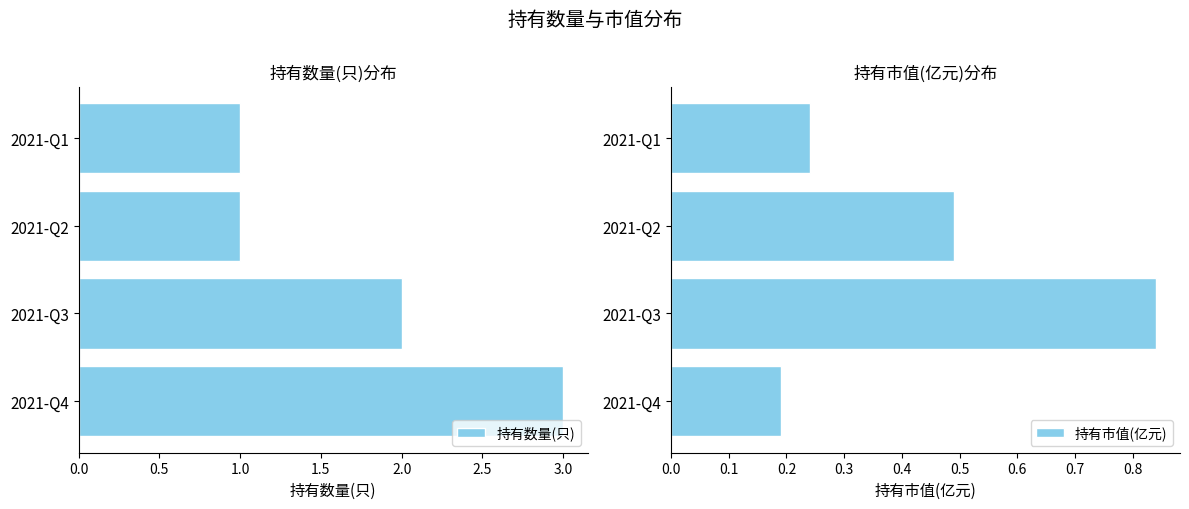

How many series are shown in this chart?

2